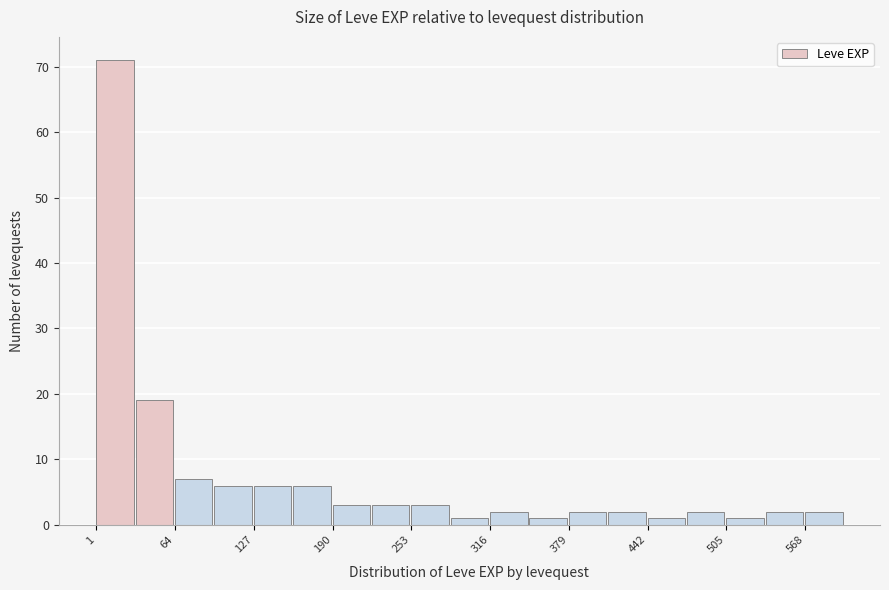

Read against the x-axis, roughly where is the centre of the tallest bar?

20